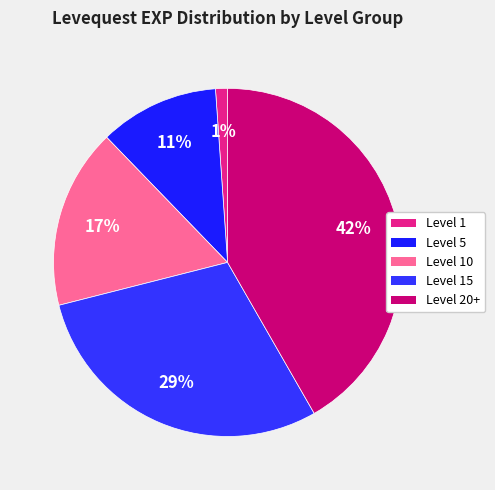

How many slices are in this pie chart?

5